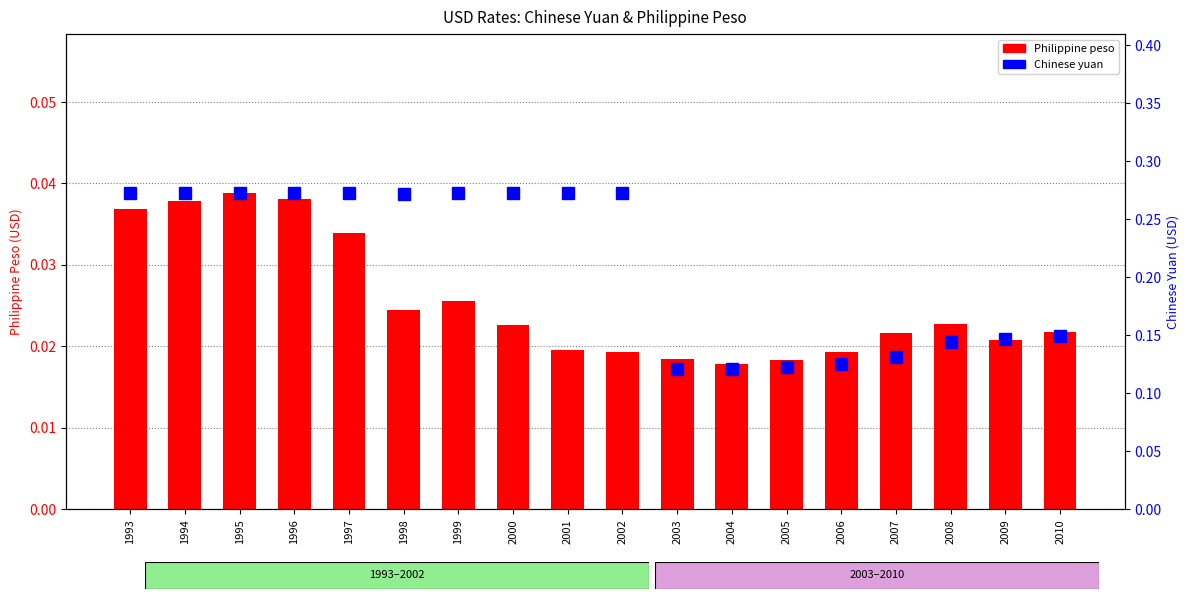

True or false: Philippine peso has a value of 0.0 at 1995.

True